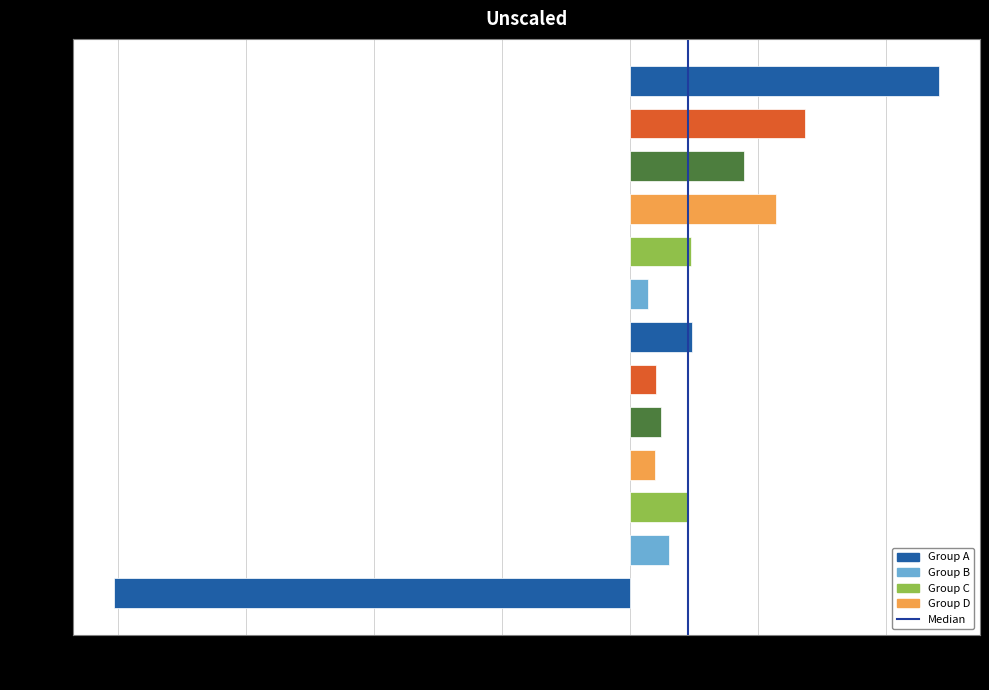

The value at V5 is 0.4. True or false?

False